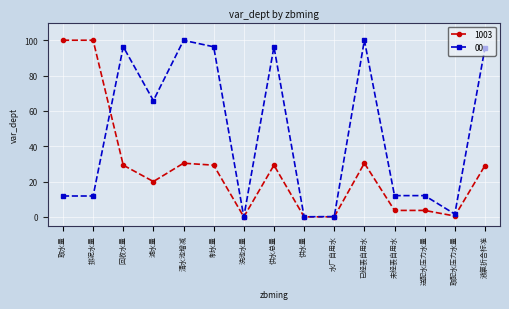

What is the value of the 00 point at the 13th from the left?

12.0